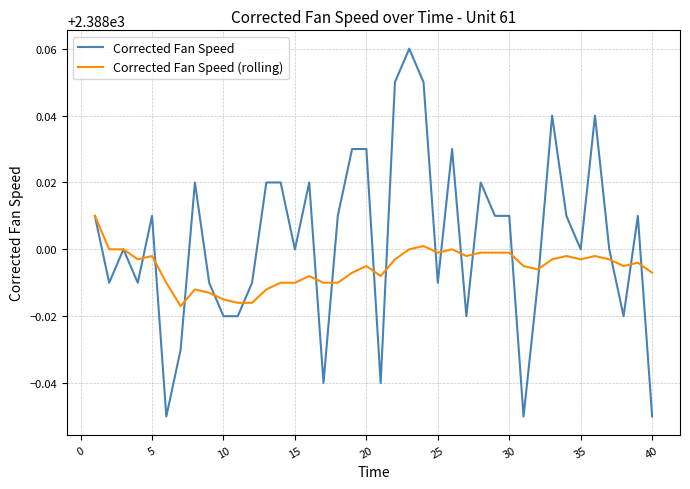

Which series has the largest total across all categories?

Corrected Fan Speed